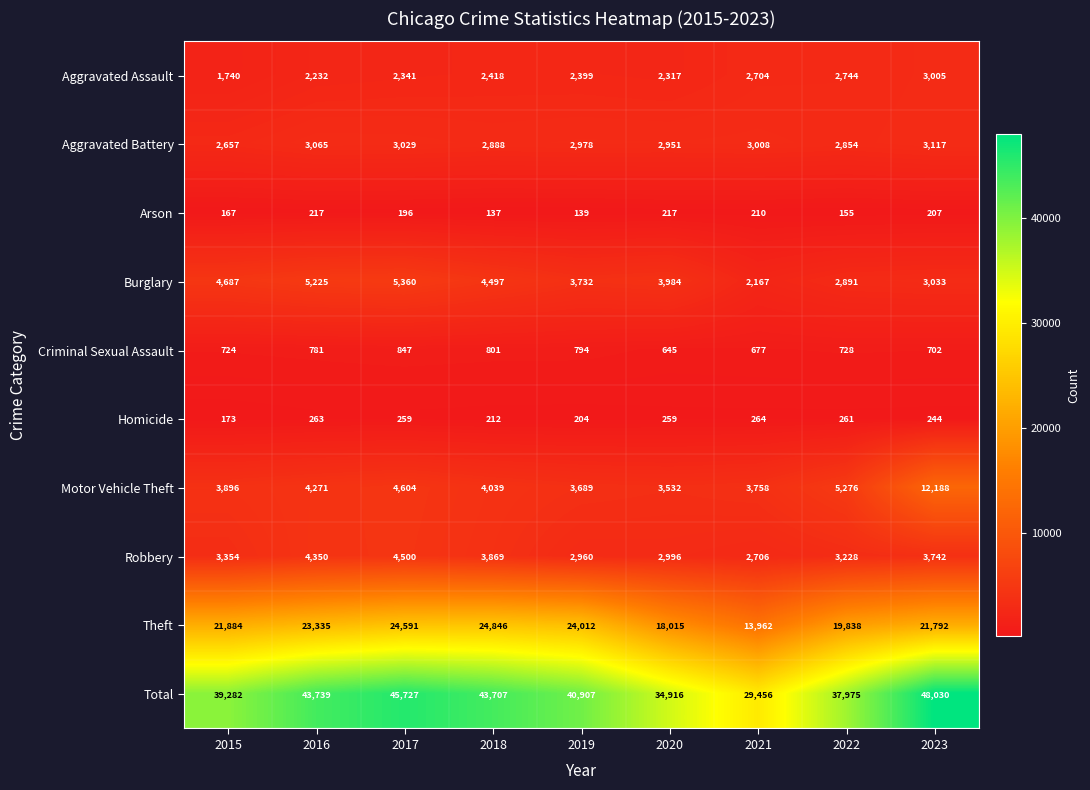

Where does the Total series first go above 40907?

2016